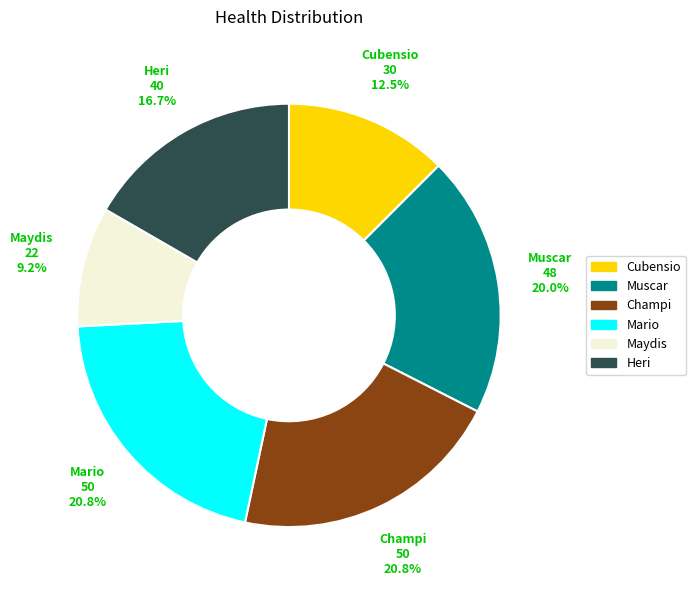

To the nearest percent, what portion does Mario represent?

21%